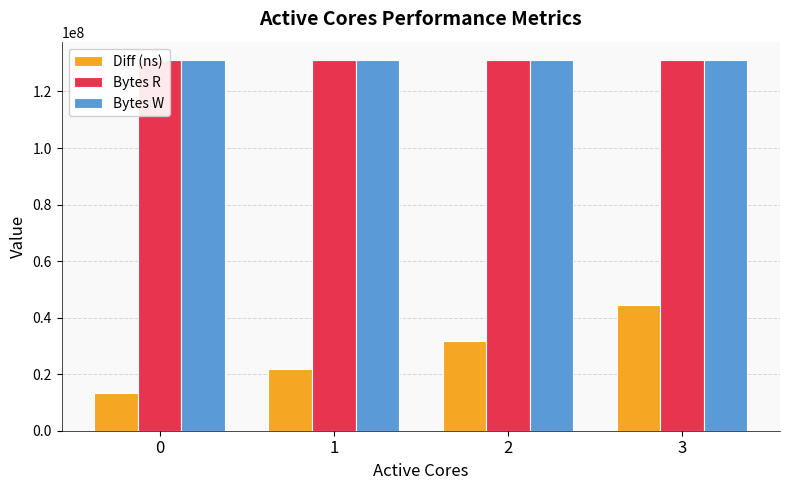

Reading right to left, transcribe all the data shown in this chart.

Diff (ns): 3=44346101	2=31854083	1=21746103	0=13462495
Bytes R: 3=131072000	2=131072000	1=131072000	0=131072000
Bytes W: 3=131072000	2=131072000	1=131072000	0=131072000